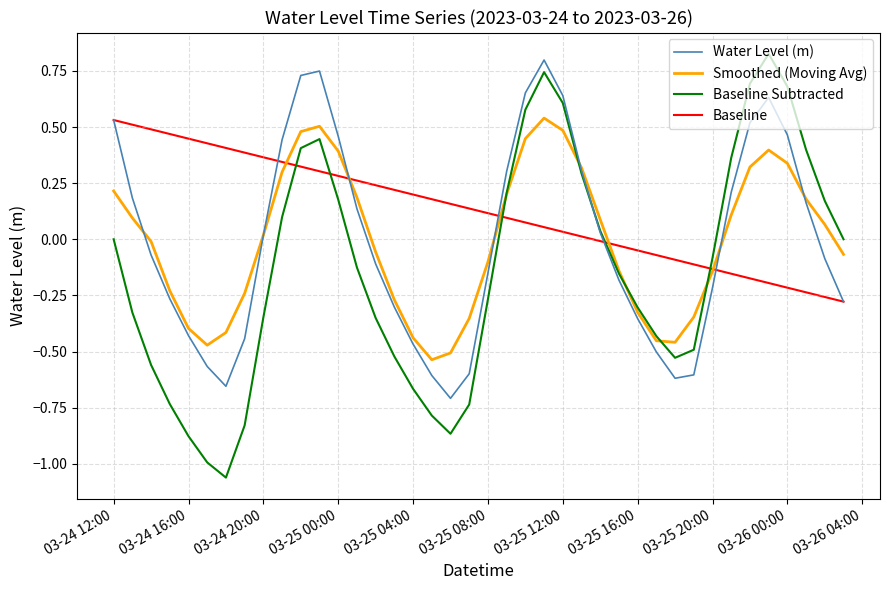

What is the value of the 14th point from the left?

0.1